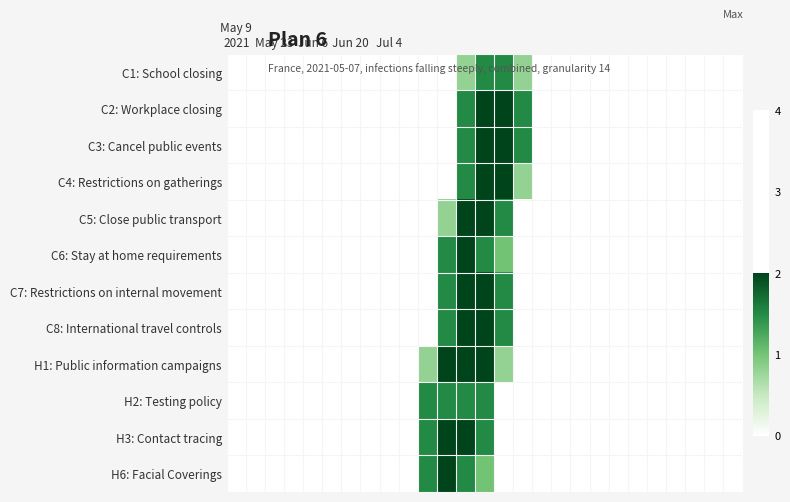

Rank the series by their maximum value, from highest to lowest.

C2: Workplace closing, C3: Cancel public events, C4: Restrictions on gatherings, C5: Close public transport, C6: Stay at home requirements, C7: Restrictions on internal movement, C8: International travel controls, H1: Public information campaigns, H3: Contact tracing, H6: Facial Coverings, C1: School closing, H2: Testing policy